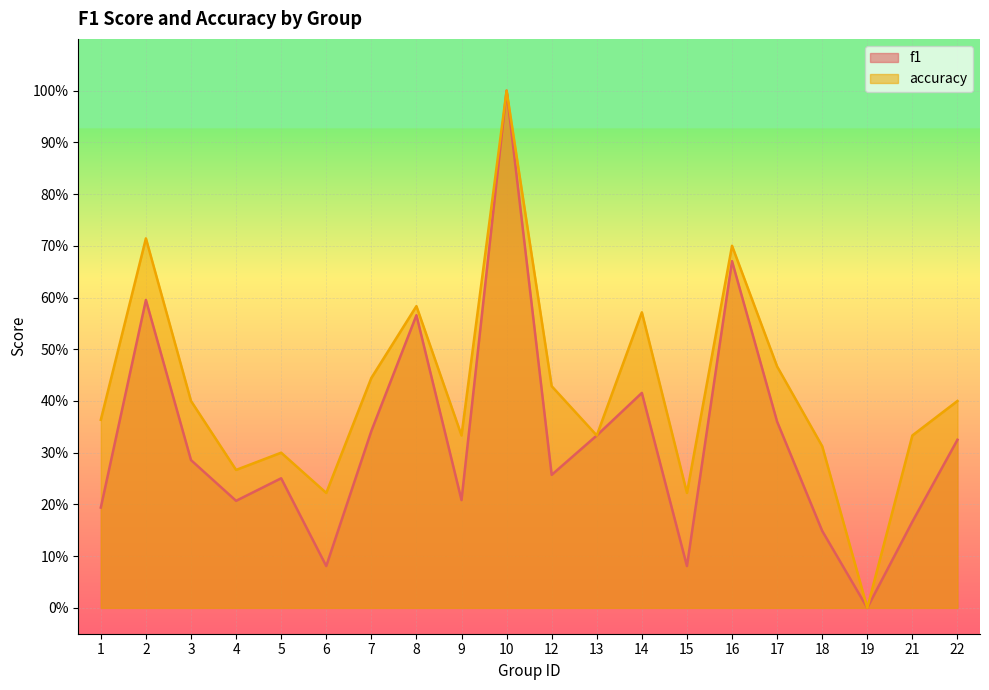

The f1 series shows 0.1 at 6. True or false?

True